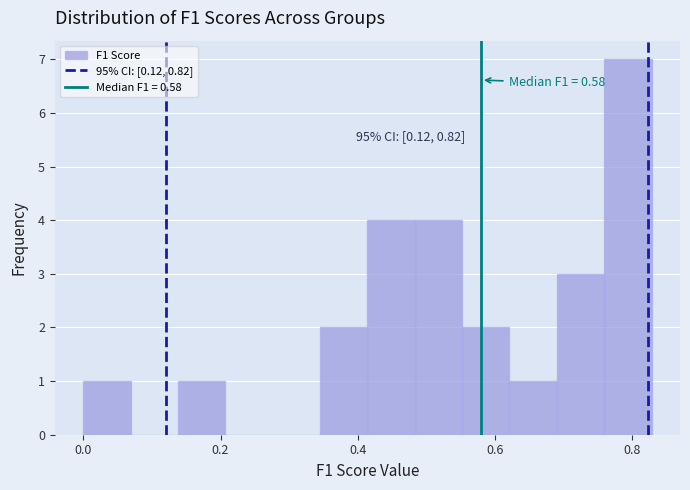

Read against the x-axis, roughly where is the centre of the tallest bar?

0.80